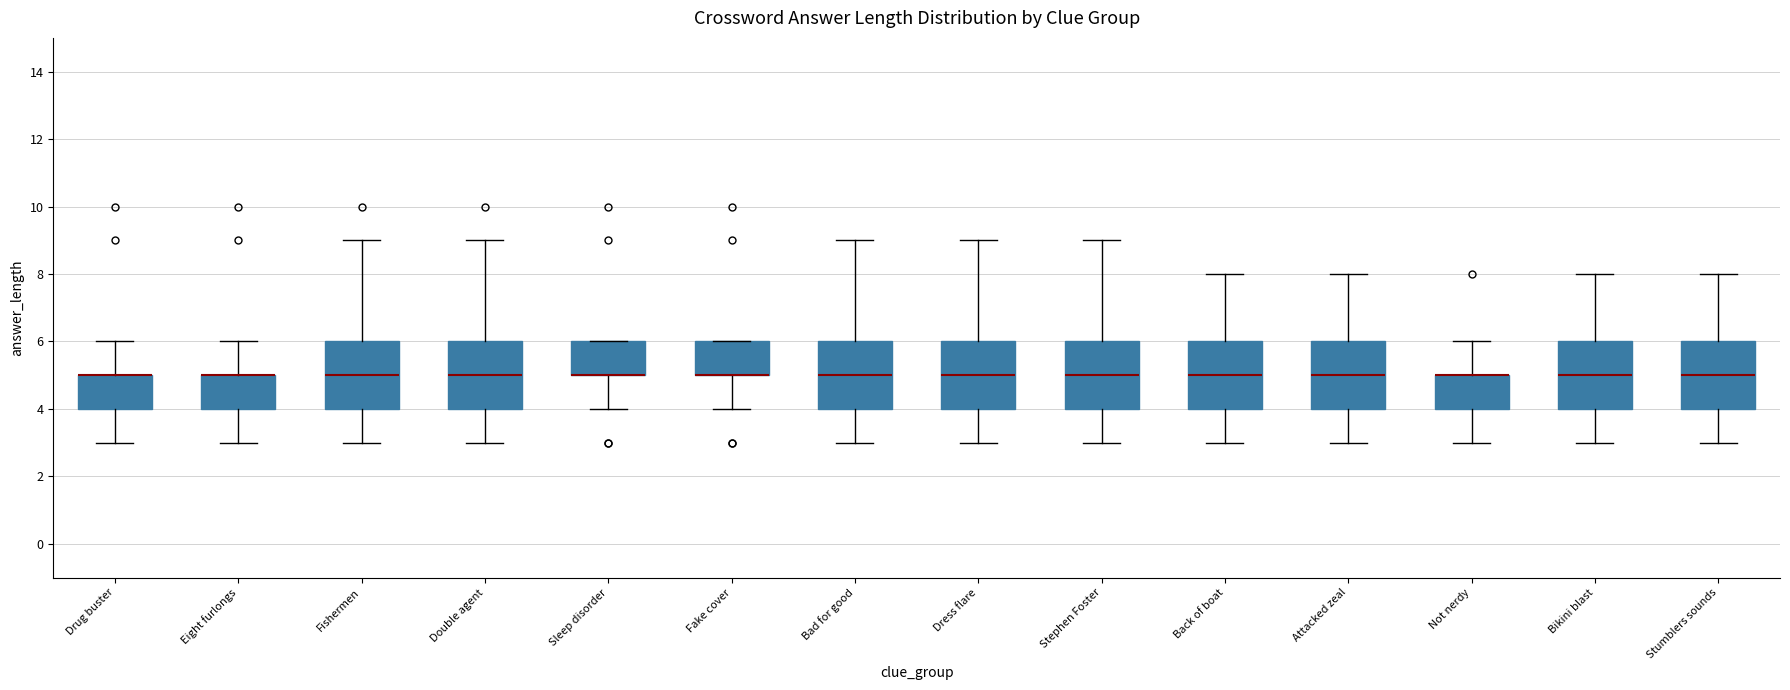

Where is the lower edge of the box for Stumblers sounds on the y-axis? The values are not printed on the chart, so give them approximately, as read against the axis.

4